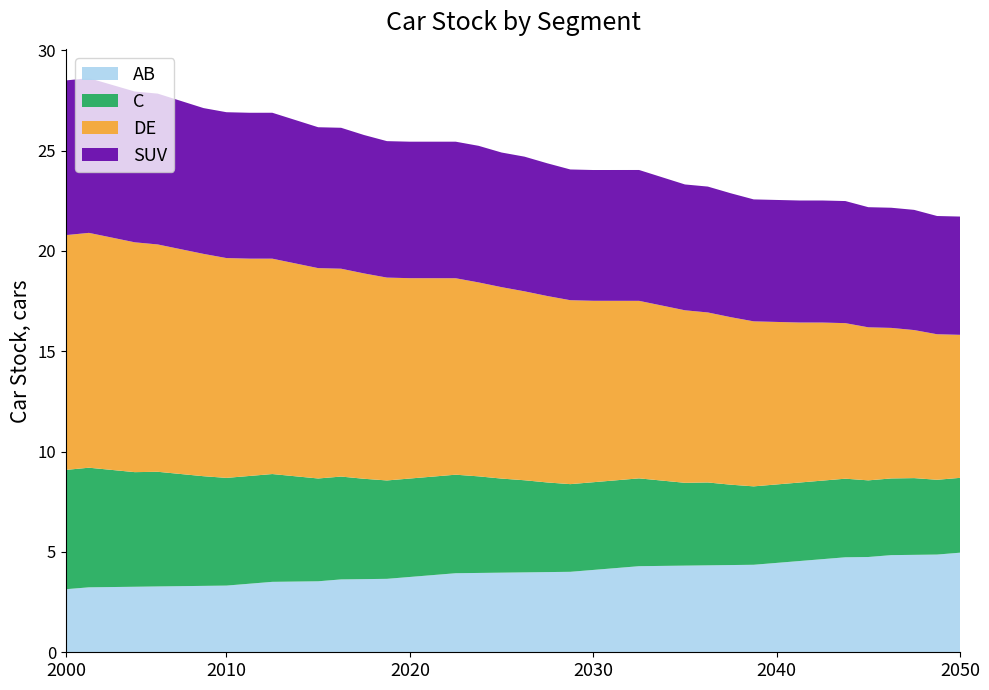

What is the total value across all series at 2050?

21.7